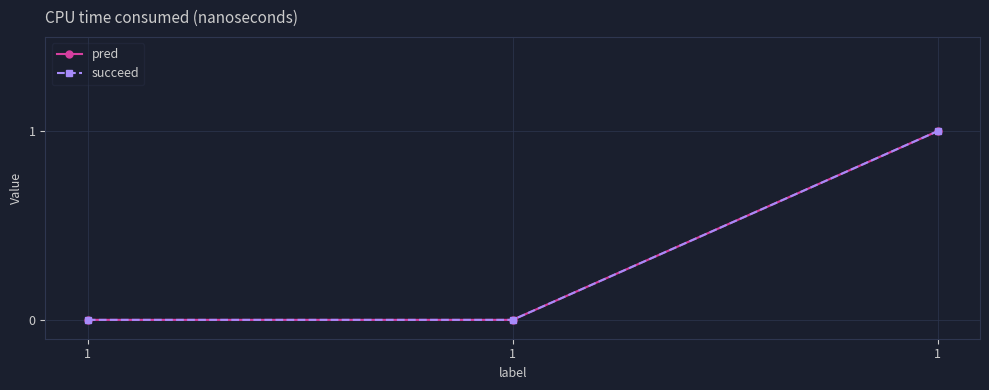

At which category is the sum across all series the highest?

1